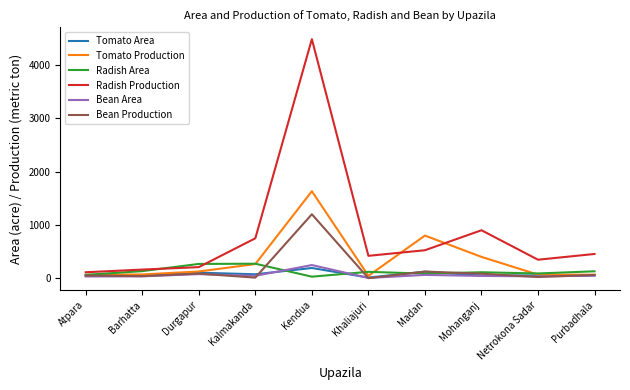

Does the chart have visible grid lines?

No